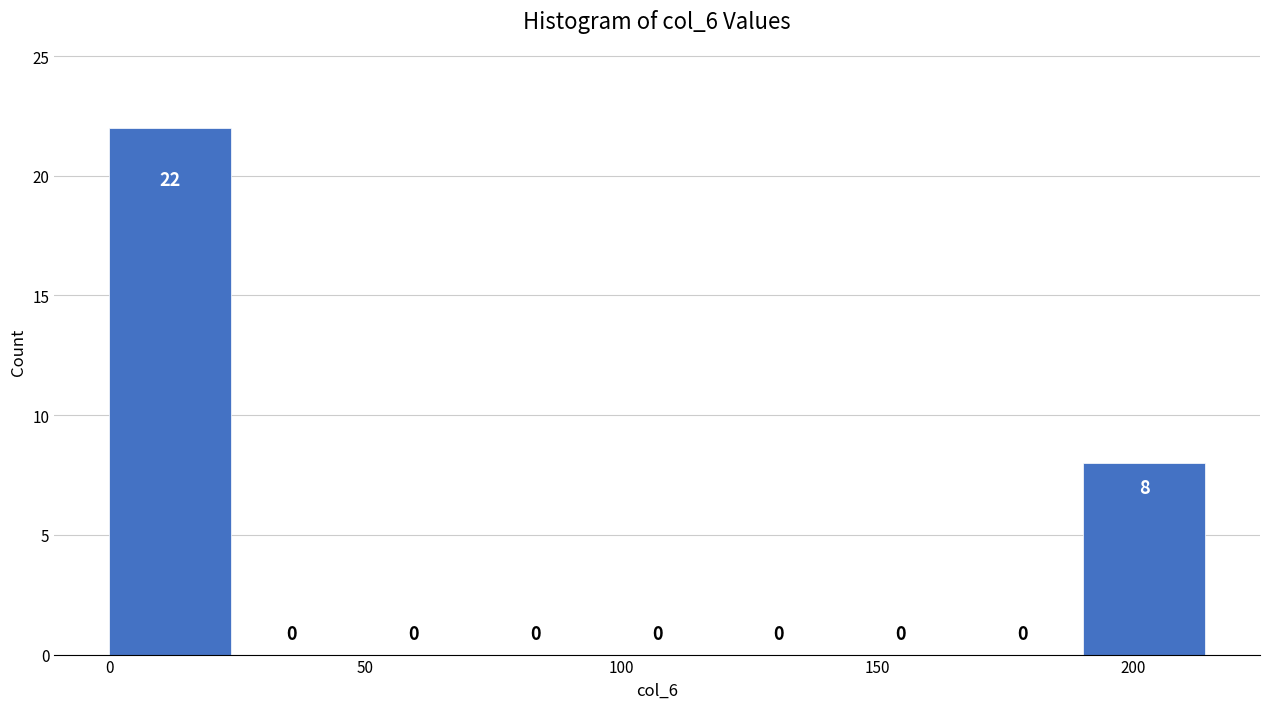

Reading left to right, transcribe this chart: for each bar, give the range it covers on the x-axis and its height. The bar edges are not printed on the chart, so give them approximately, as read against the axis.

0 to 25: 22
25 to 50: 0
50 to 70: 0
70 to 95: 0
95 to 120: 0
120 to 145: 0
145 to 165: 0
165 to 190: 0
190 to 215: 8